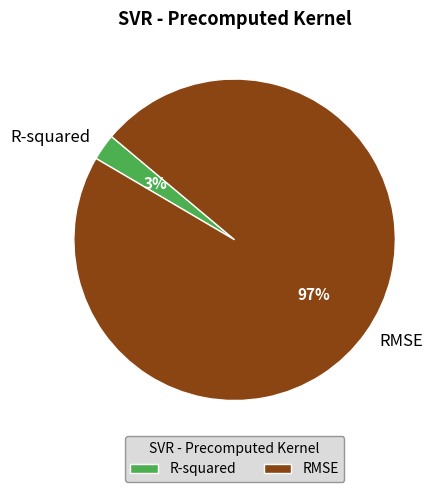

Do RMSE and R-squared together represent more than half of the pie?

Yes